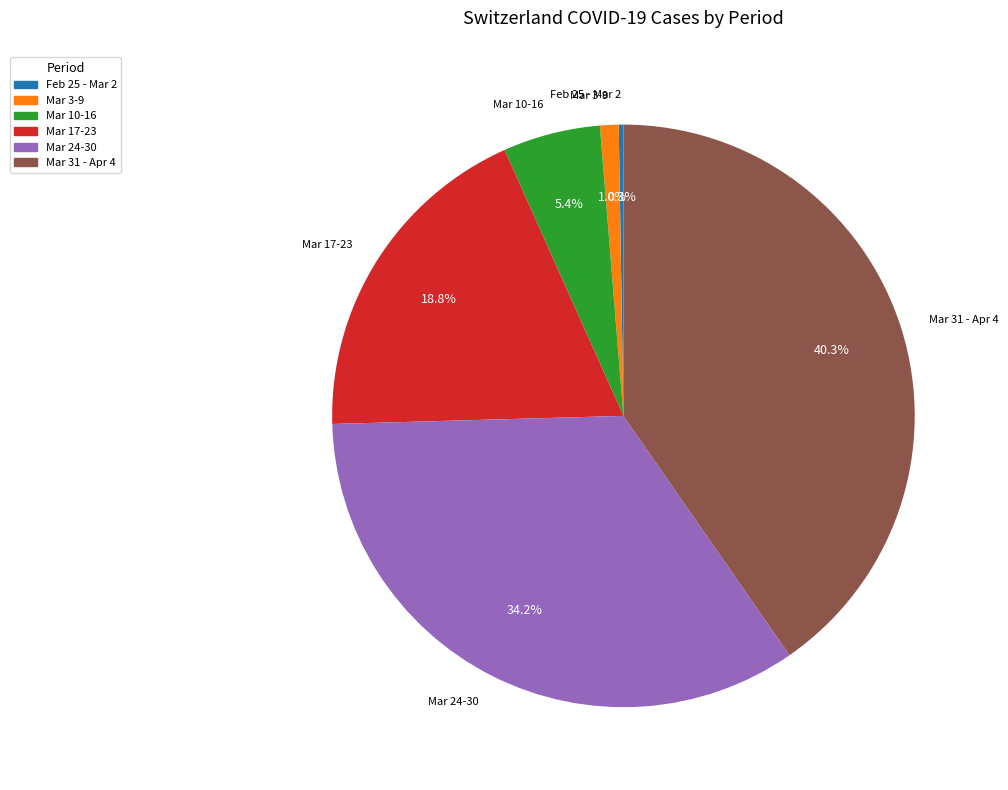

To the nearest percent, what is the average slice percentage?

17%